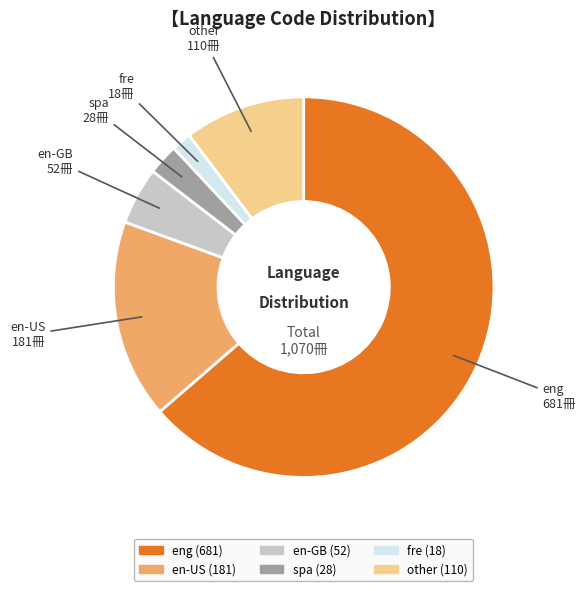

True or false: fre accounts for 2% of the total.

True